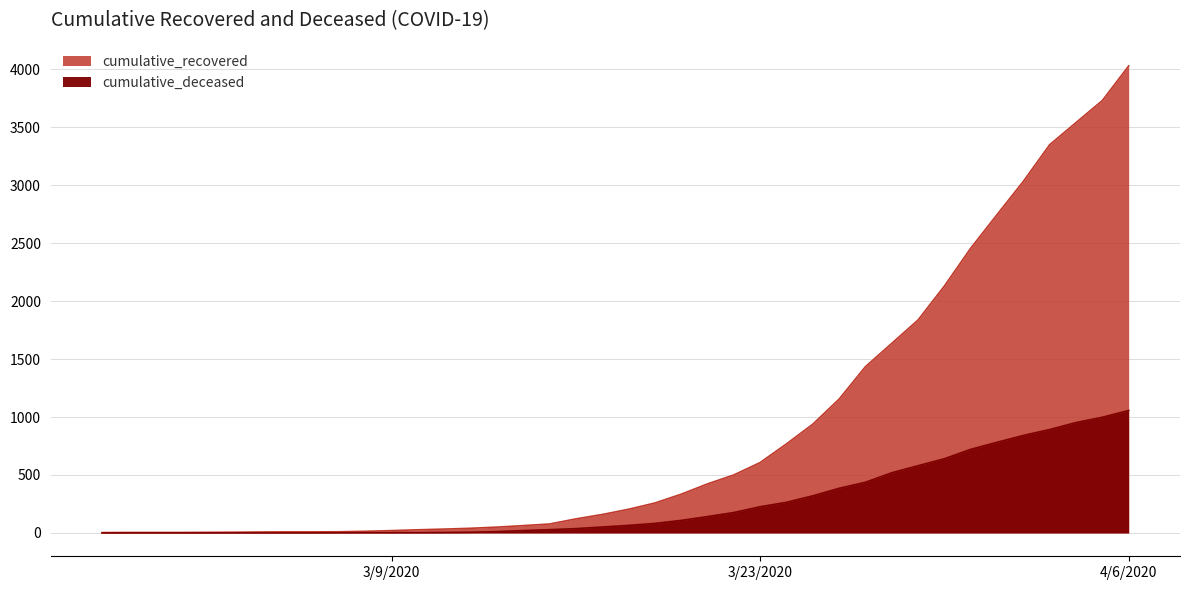

At which label is cumulative_recovered closest to 2015?

2020-03-30